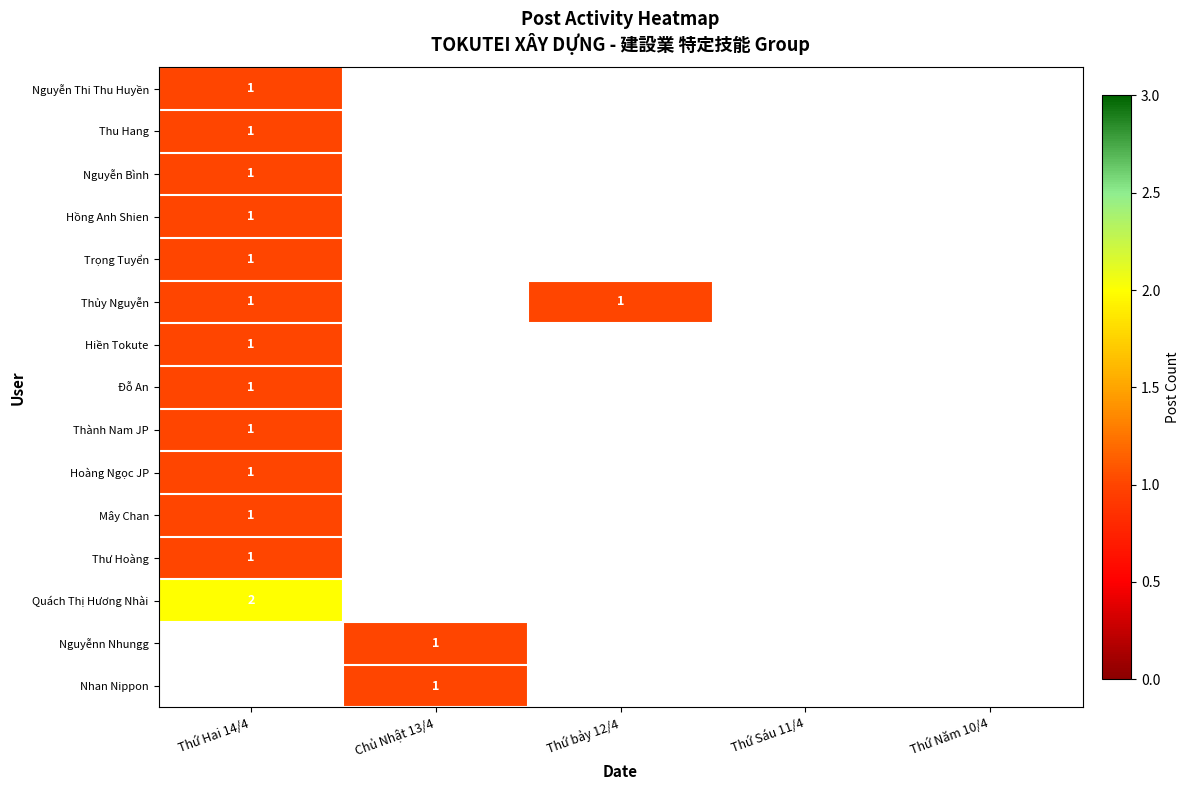

What is the greatest value displayed?

2.0